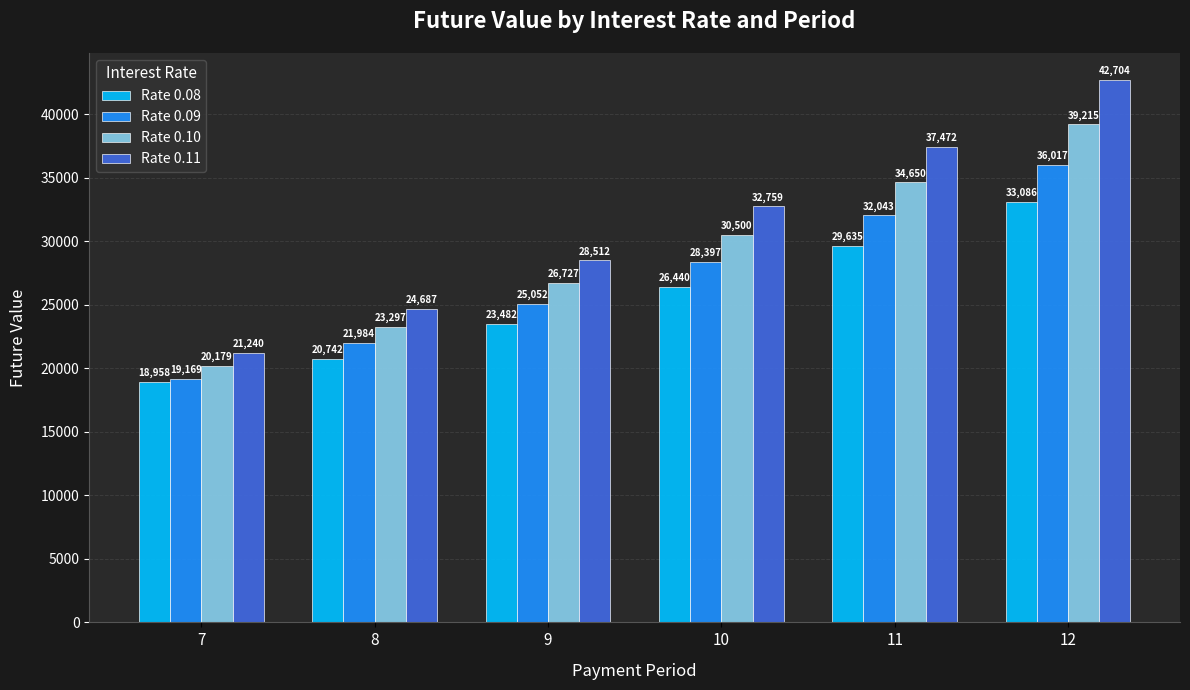

Which series has the largest total across all categories?

Rate 0.11